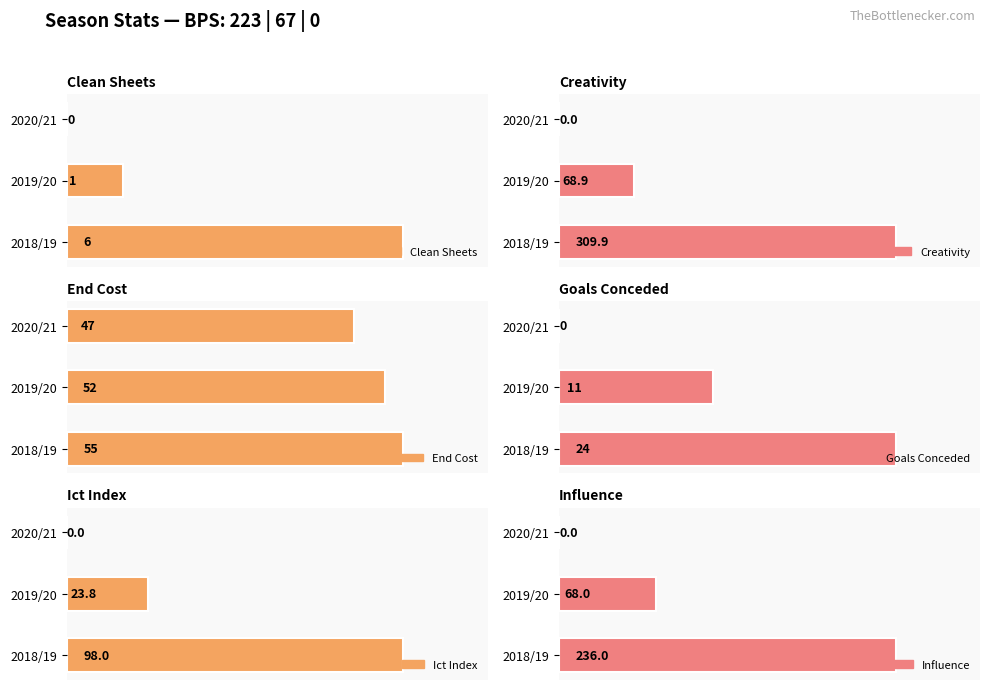

How many bars are there in total?

18